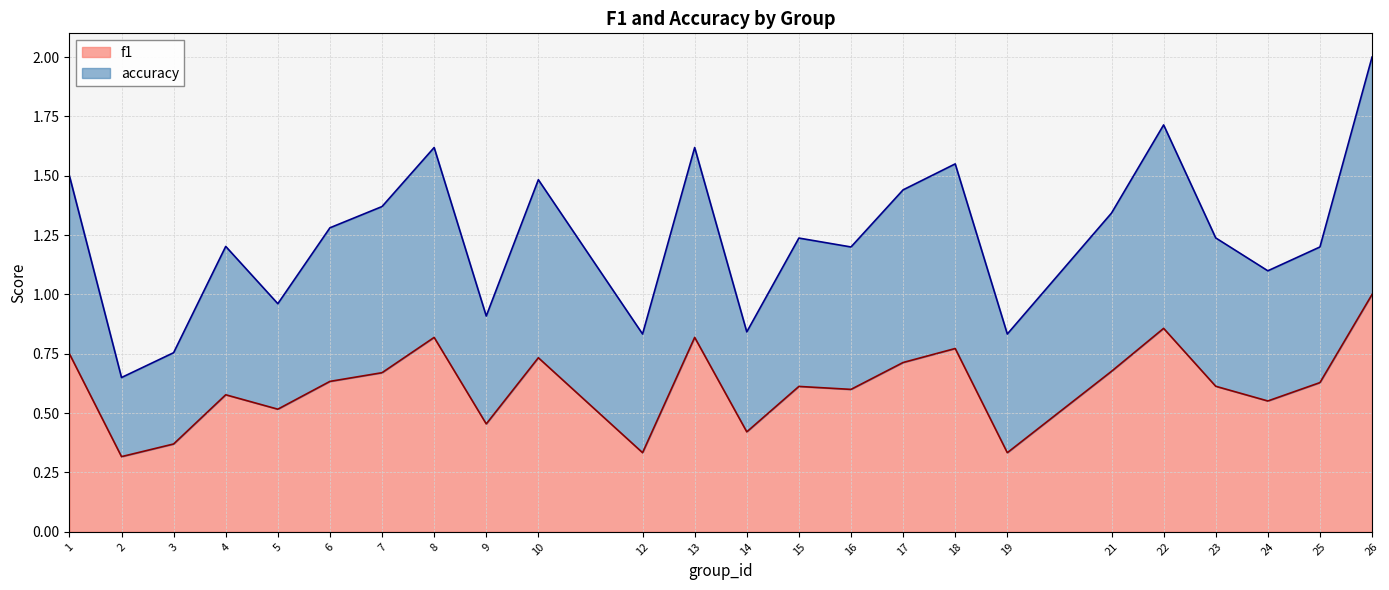

True or false: f1 and accuracy intersect in this chart.

False